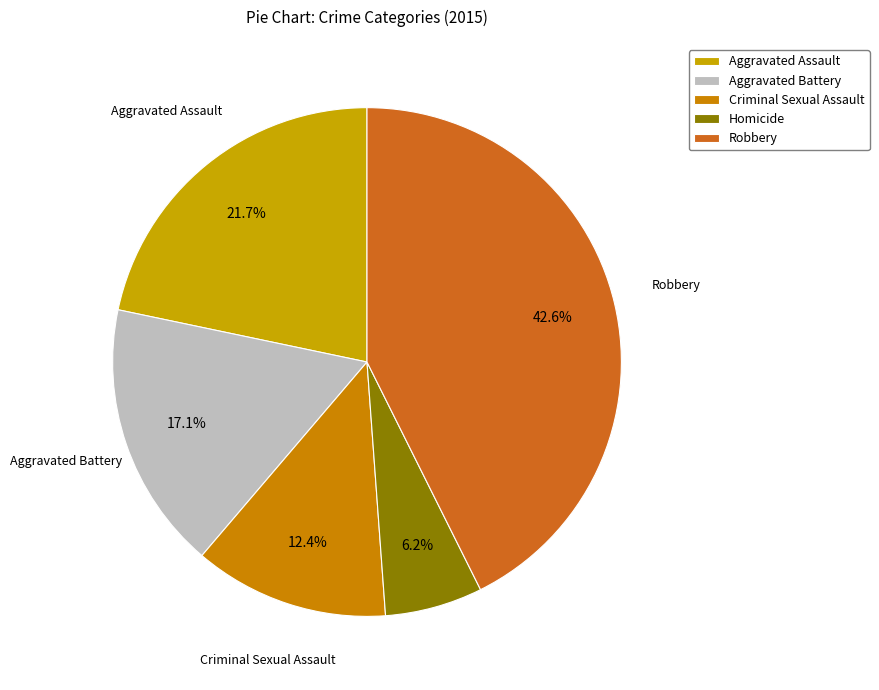

Is there a majority slice in this chart?

No